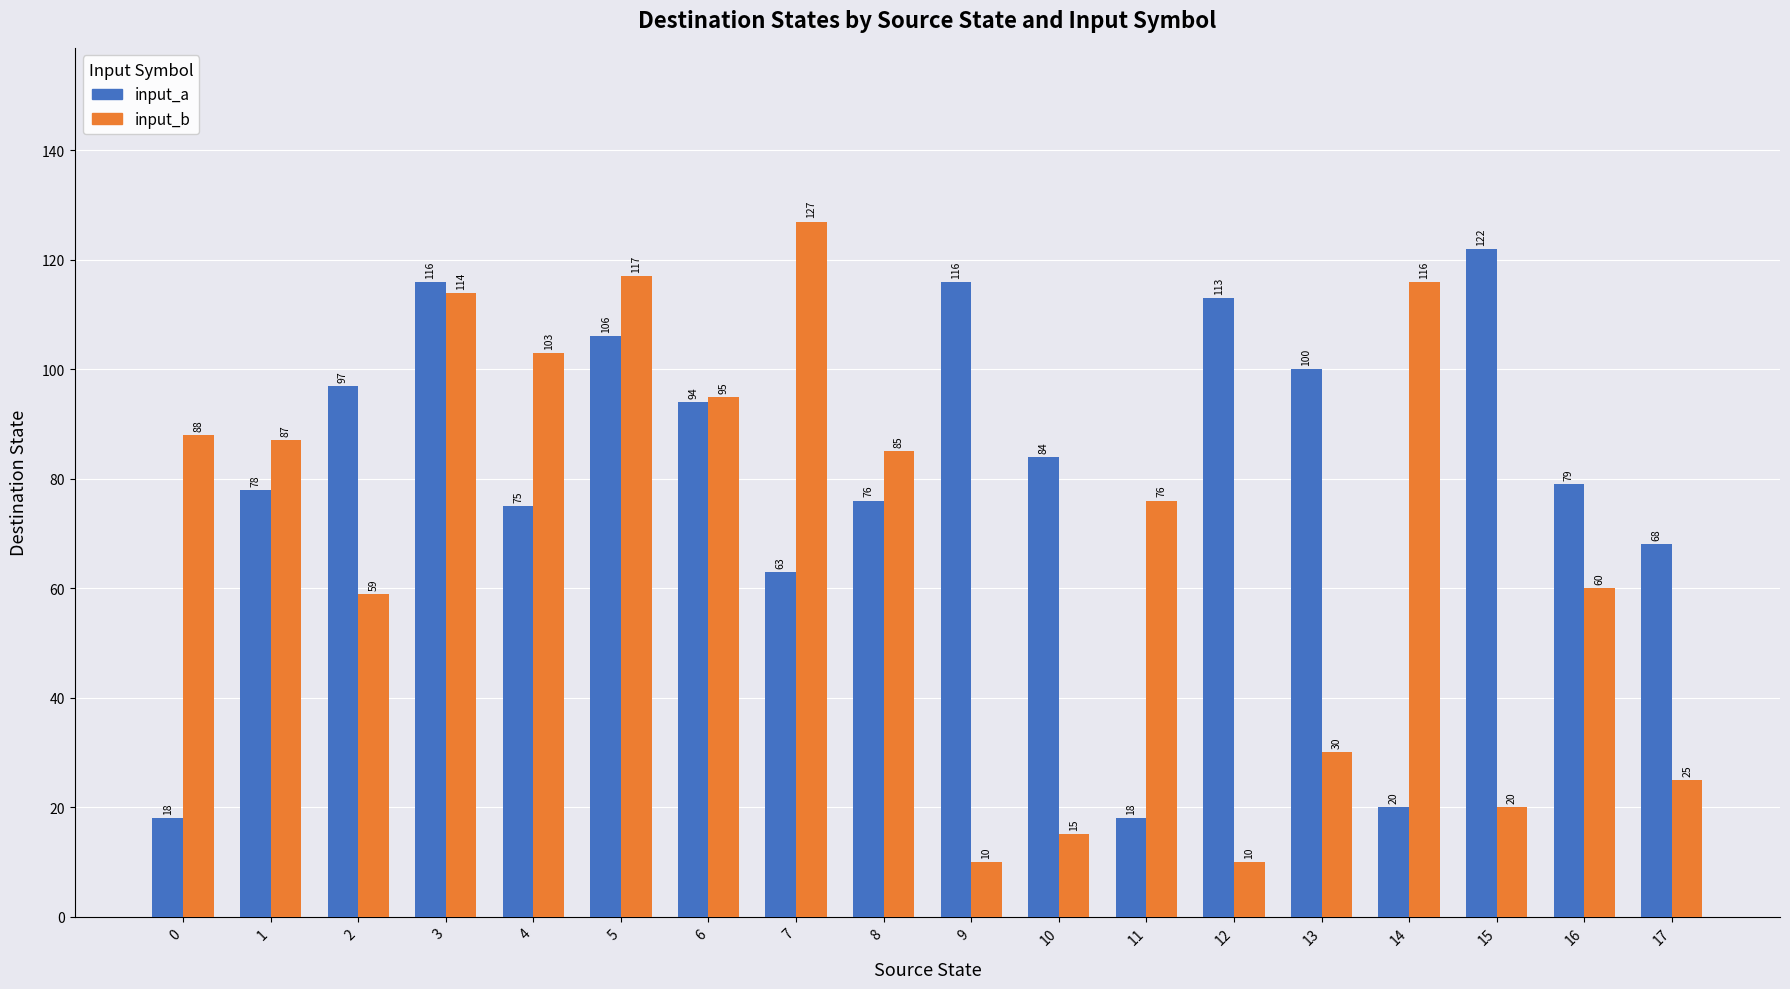

What is the maximum value shown in the chart?

127